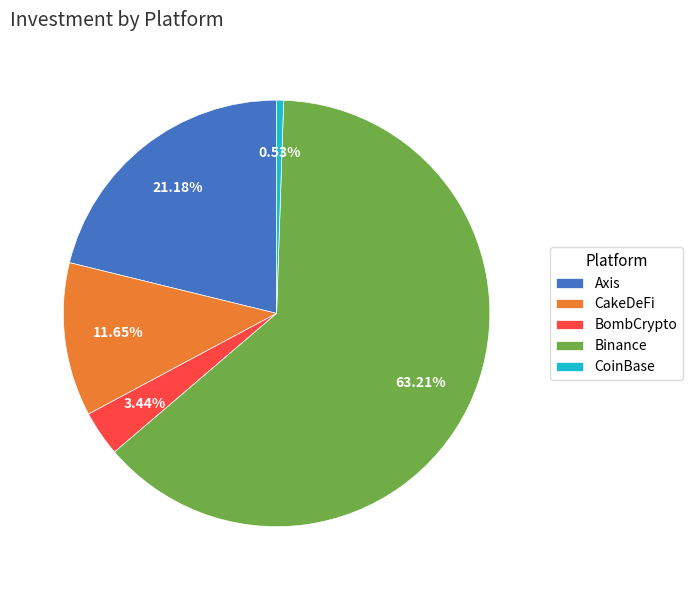

Count the number of slices in the pie.

5